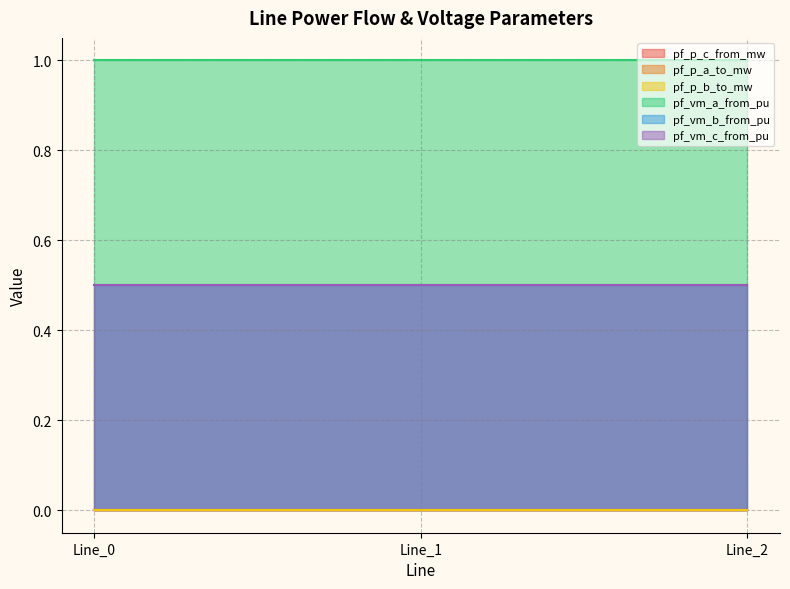

What is the maximum value shown in the chart?

1.0